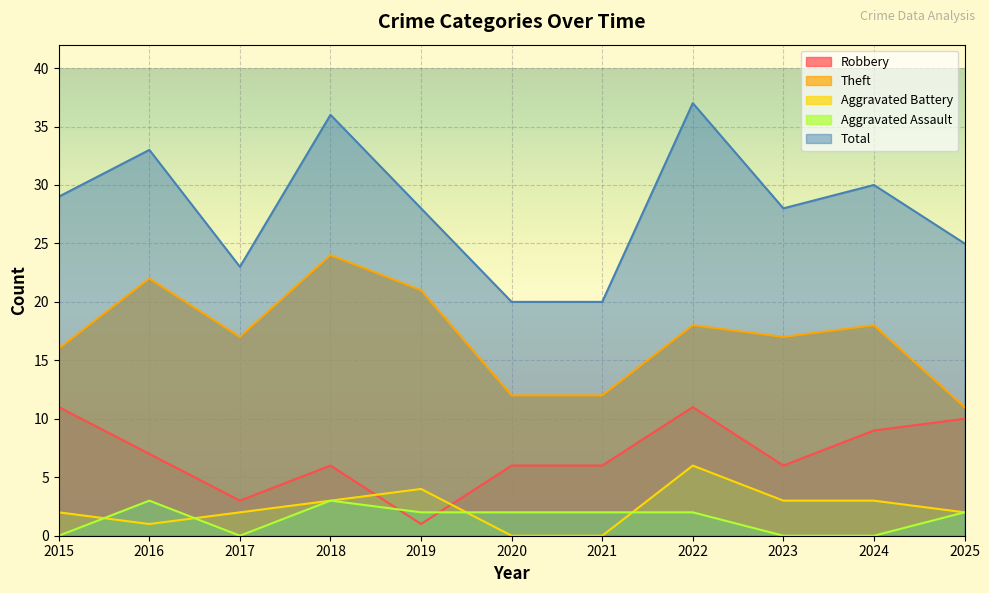

Reading right to left, extract all data points from this chart.

Robbery: 10	9	6	11	6	6	1	6	3	7	11
Theft: 11	18	17	18	12	12	21	24	17	22	16
Aggravated Battery: 2	3	3	6	0	0	4	3	2	1	2
Aggravated Assault: 2	0	0	2	2	2	2	3	0	3	0
Total: 25	30	28	37	20	20	28	36	23	33	29